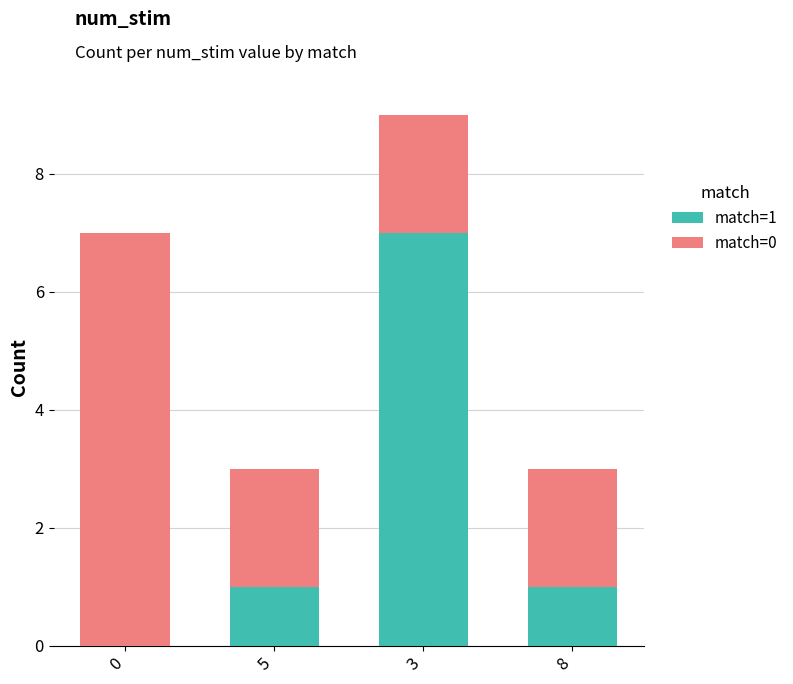

The match=1 series shows 0 at 8. True or false?

False